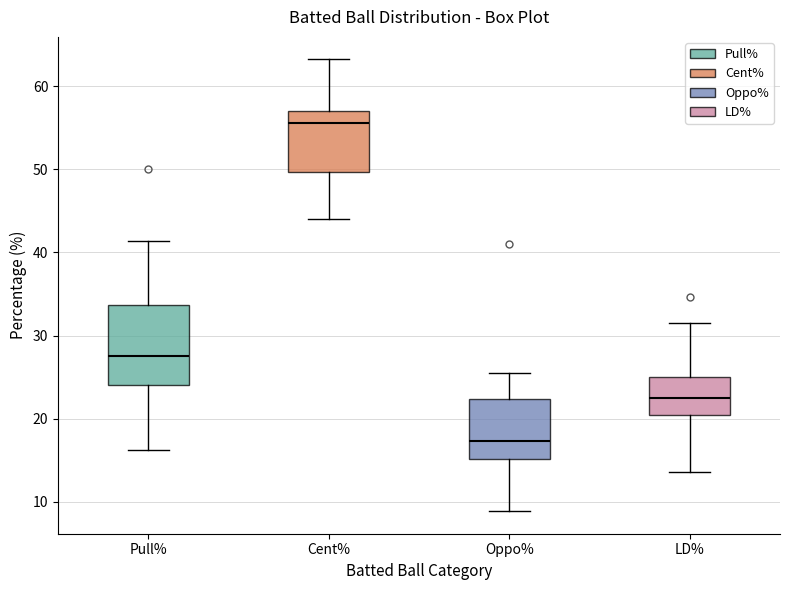

Where does the upper whisker of the box for Oppo% end on the y-axis? The values are not printed on the chart, so give them approximately, as read against the axis.

26